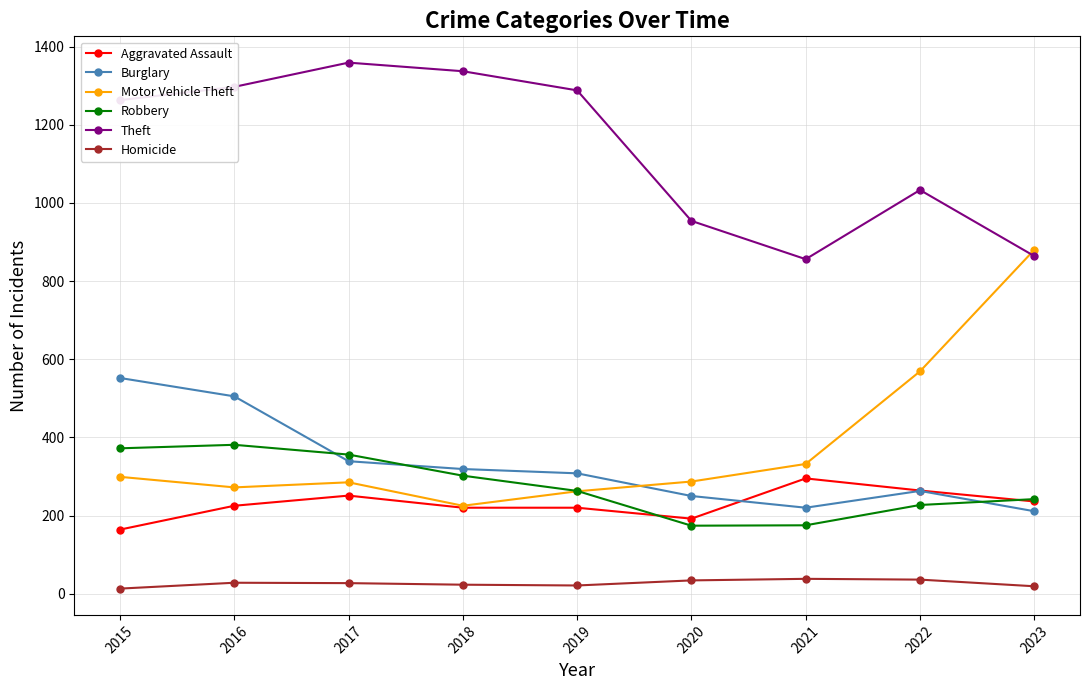

True or false: Aggravated Assault and Homicide cross at least once.

False